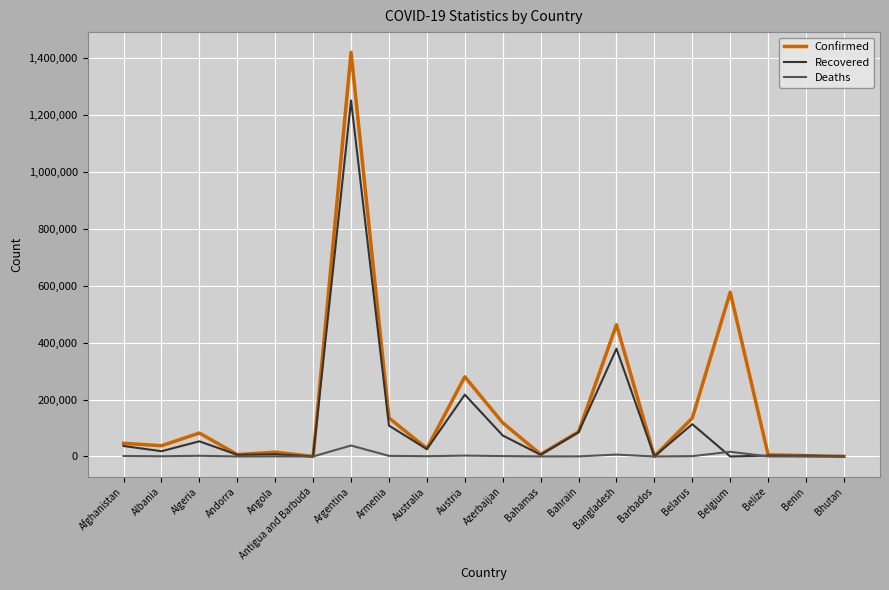

What is the average value of the Recovered series?

119281